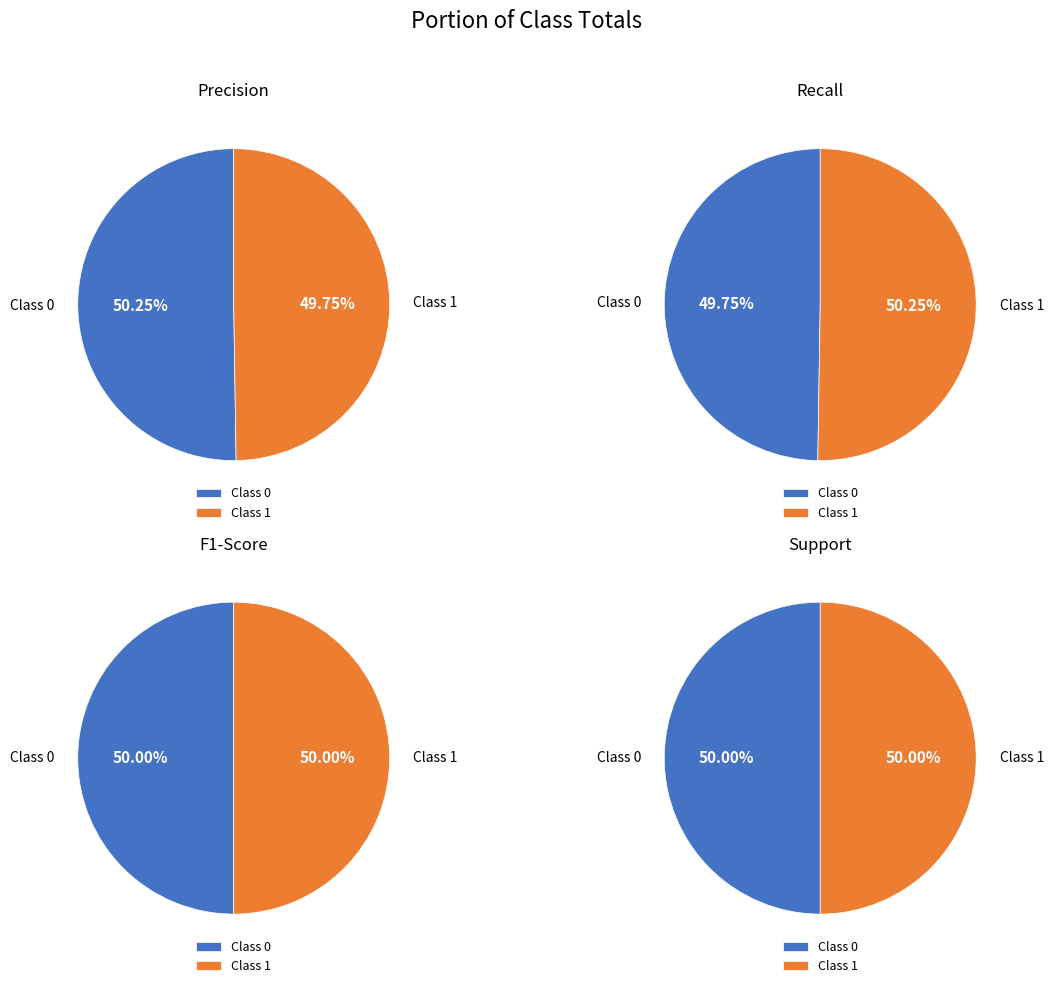

Approximately how many times larger is the value at 1 compared to 0?

1.0